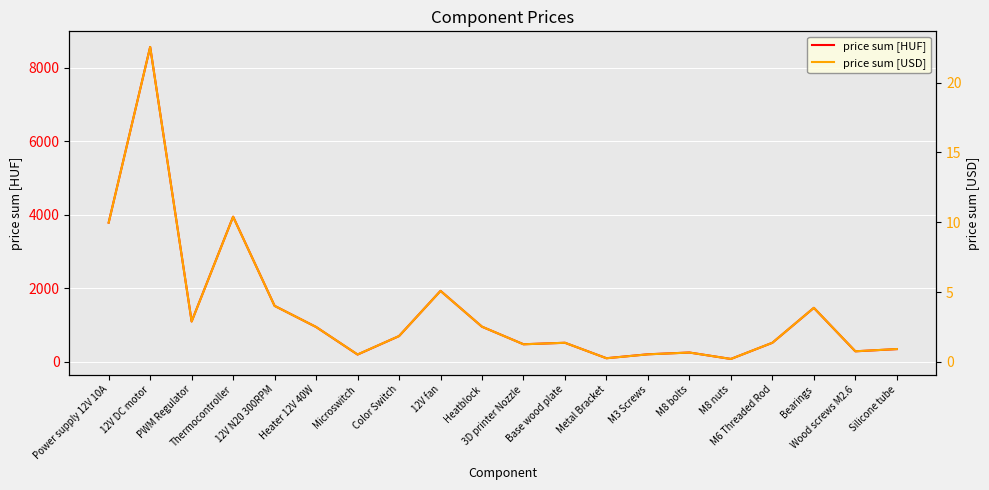

What is the average value of the price sum [HUF] series?

1397